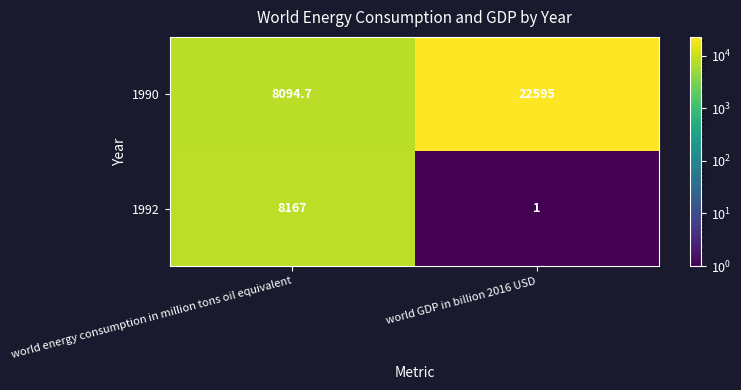

At world energy consumption in million tons oil equivalent, list the series in order from smallest to largest.

1990, 1992